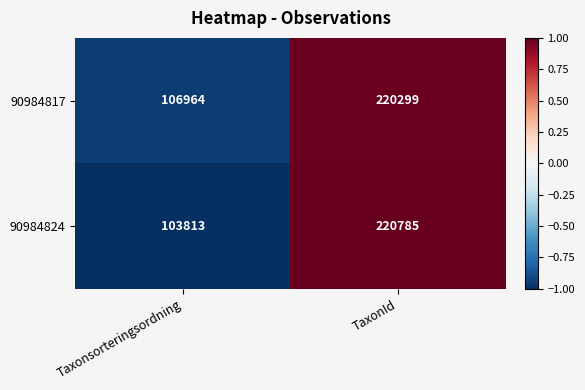

What is the total value across all series at Taxonsorteringsordning?

210777